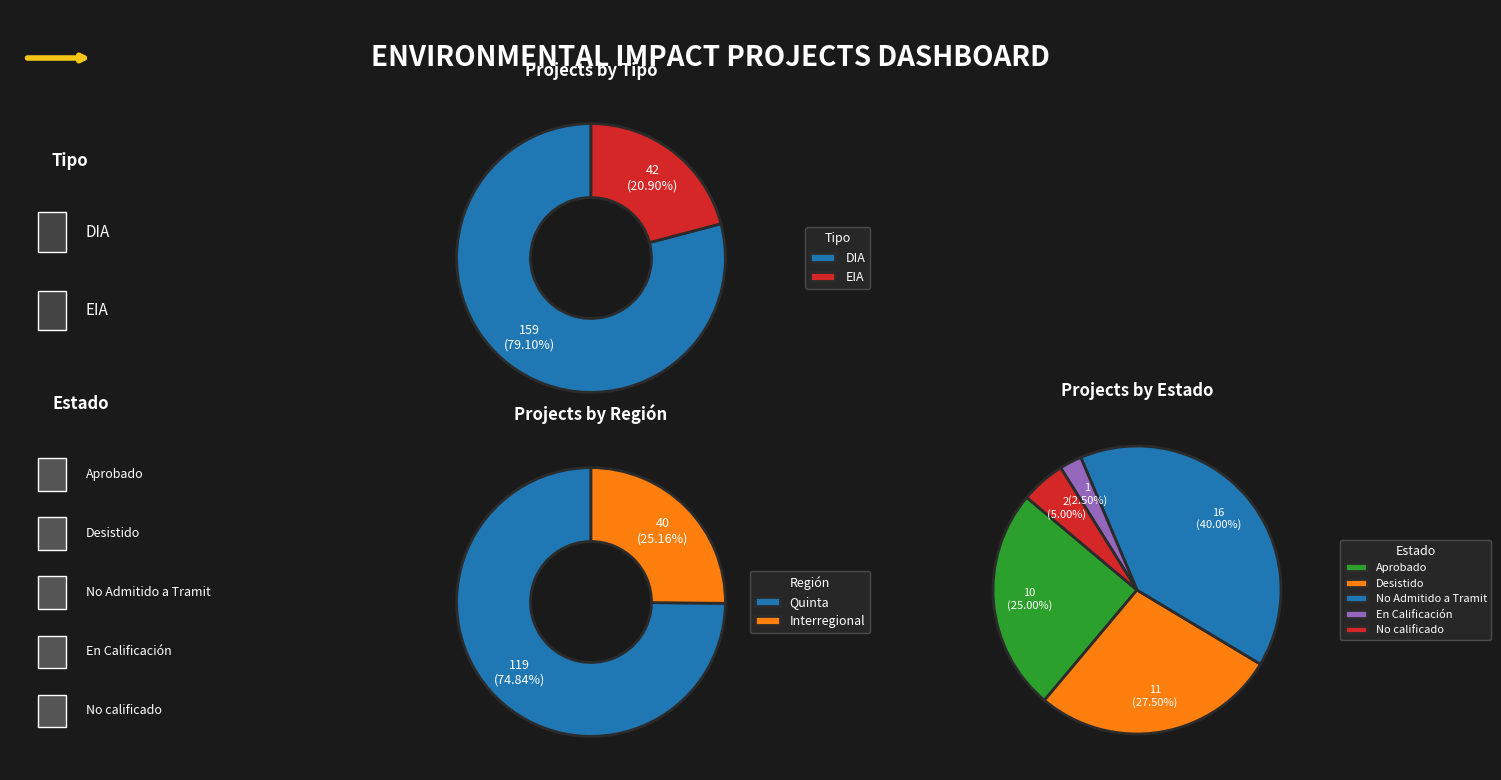

Is there any slice that represents more than half of the pie?

Yes